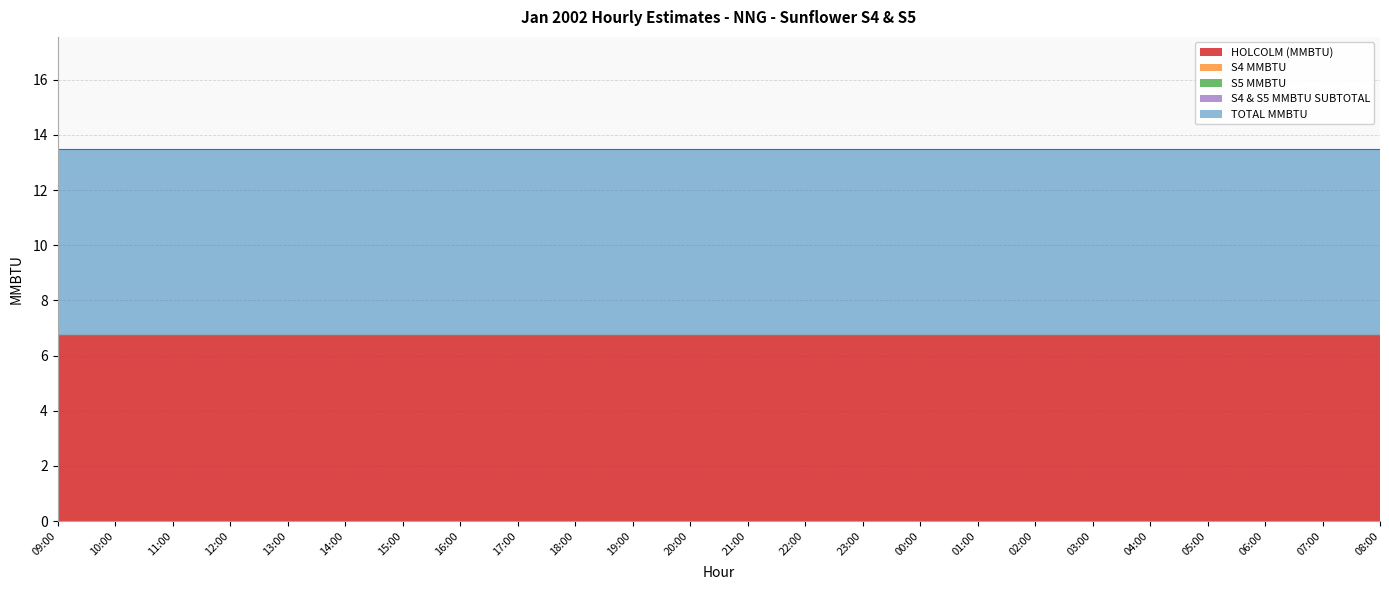

What is the total value across all series at 06:00?

13.5